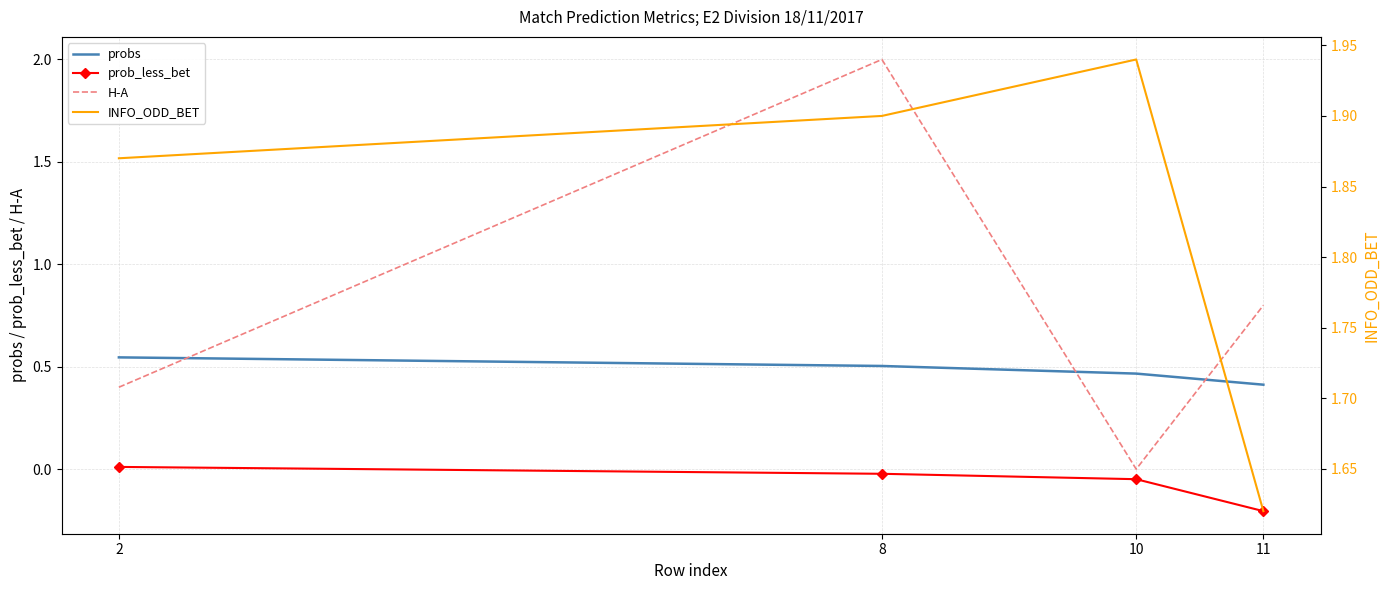

Which series has the largest range (max minus min)?

H-A